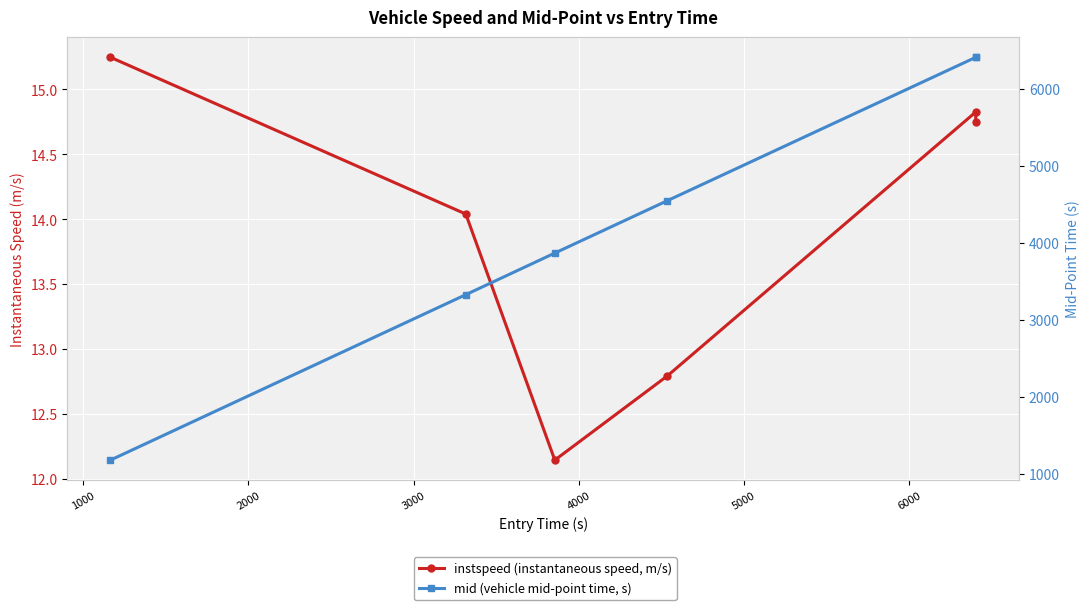

What is the minimum value for mid?

1175.1